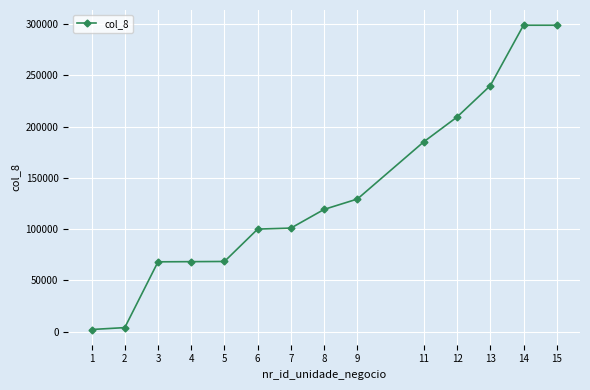

What is the average value?

135288